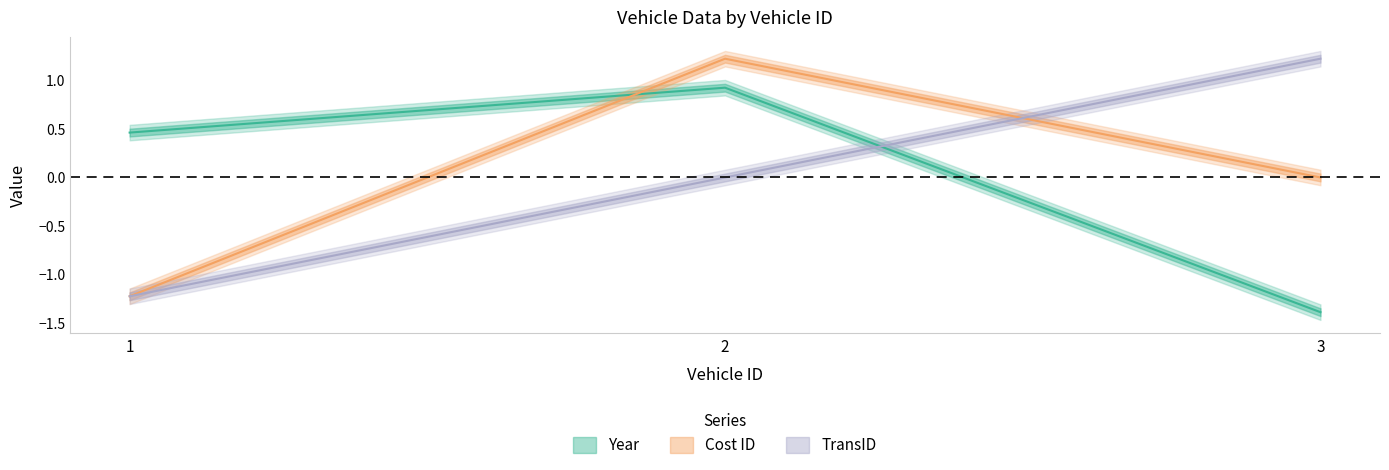

What is the greatest value displayed?

1.2